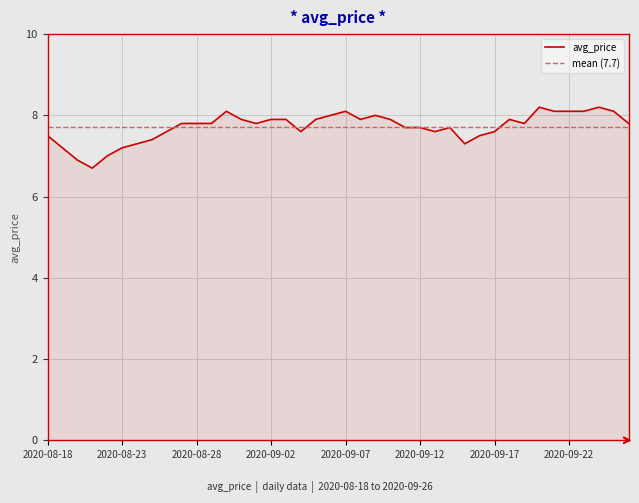

Reading right to left, extract all data points from this chart.

7.8	8.1	8.2	8.1	8.1	8.1	8.2	7.8	7.9	7.6	7.5	7.3	7.7	7.6	7.7	7.7	7.9	8.0	7.9	8.1	8.0	7.9	7.6	7.9	7.9	7.8	7.9	8.1	7.8	7.8	7.8	7.6	7.4	7.3	7.2	7.0	6.7	6.9	7.2	7.5